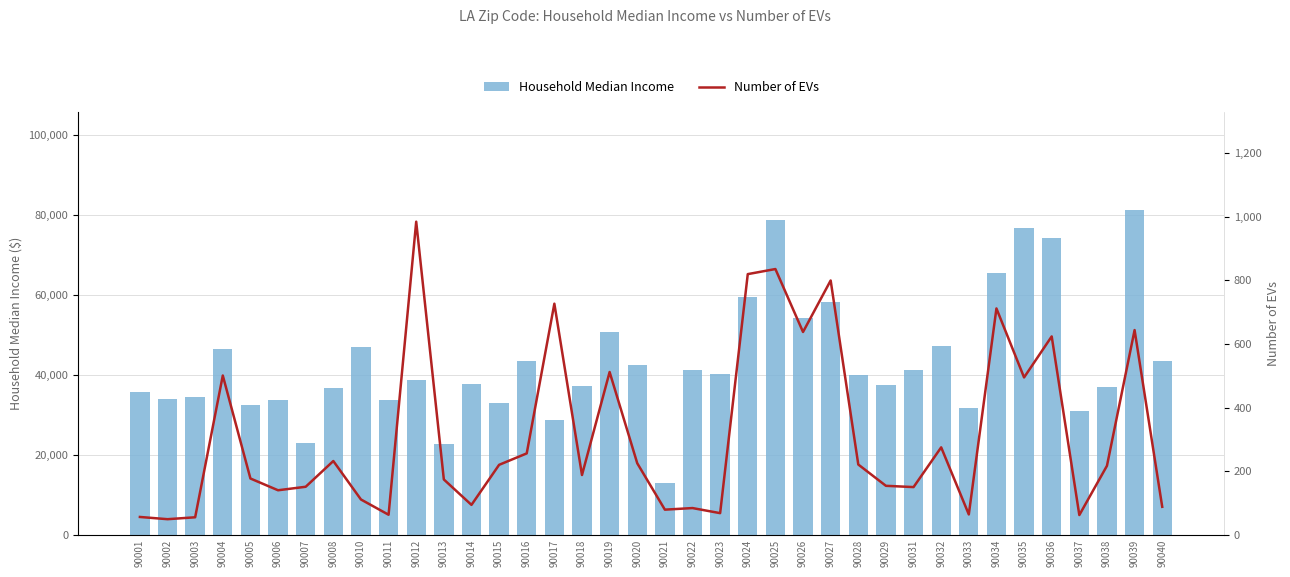

Between 90026 and 90031, which series saw the biggest shift?

Household Median Income